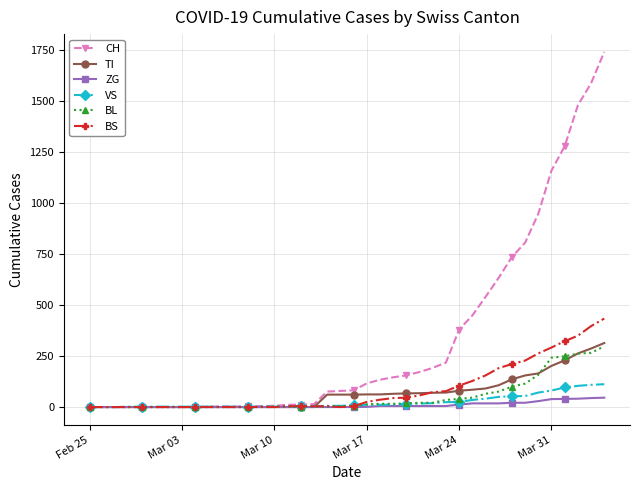

Count the number of data series in this chart.

6